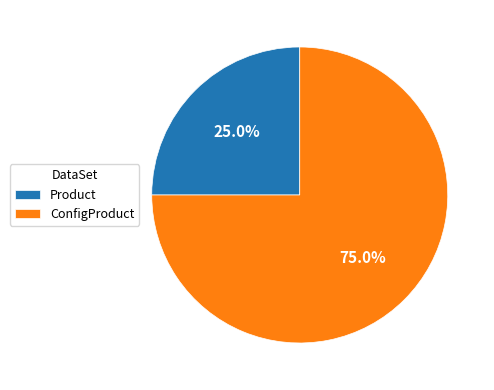

To the nearest percent, what is the combined percentage of ConfigProduct and Product?

100%